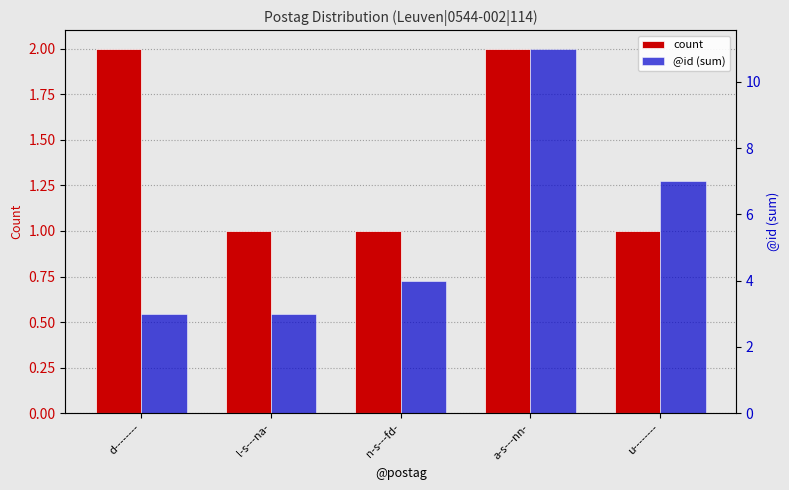

Which label corresponds to the smallest value in the chart?

l-s---na-